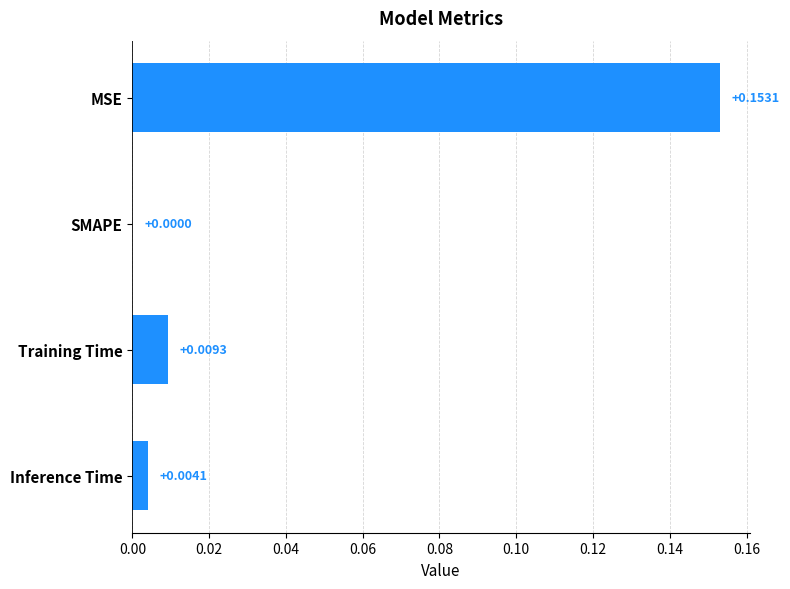

Where is the data nearest to the value 0?

SMAPE